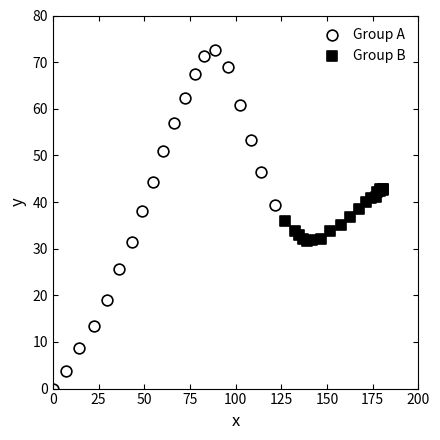

Which series contains the lowest Y value?

Group A